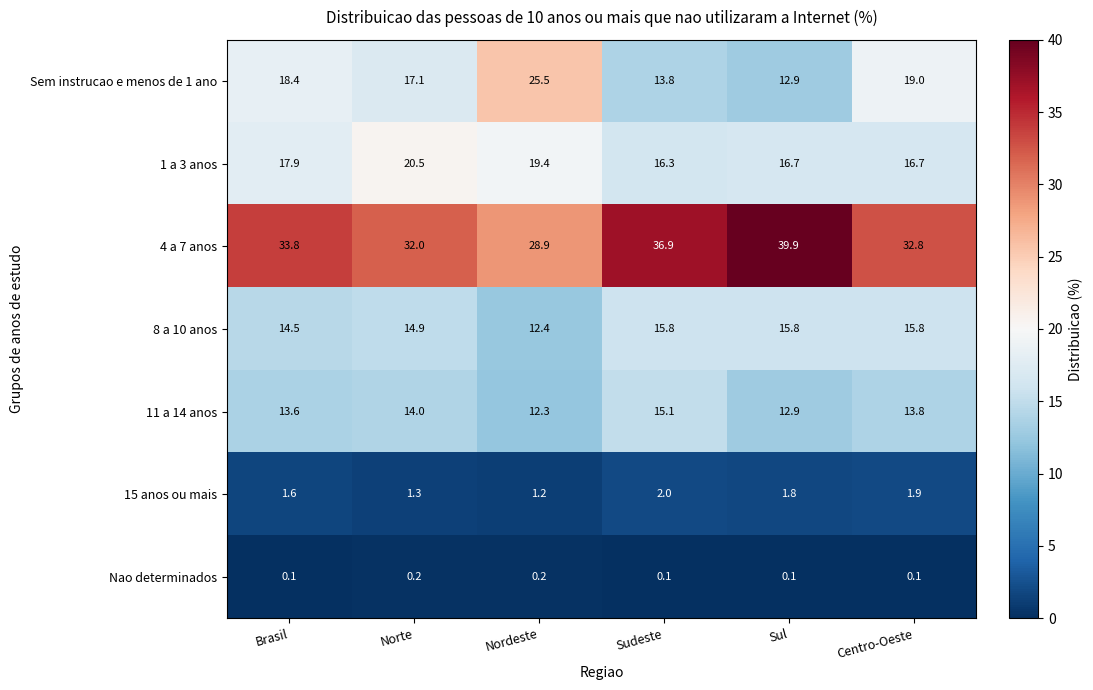

Where does the 11 a 14 anos series first go above 13?

Brasil